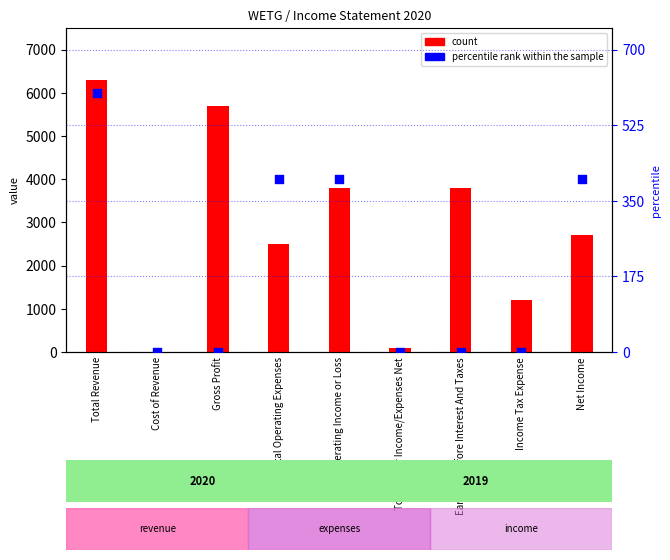

Which series has the largest total across all categories?

count